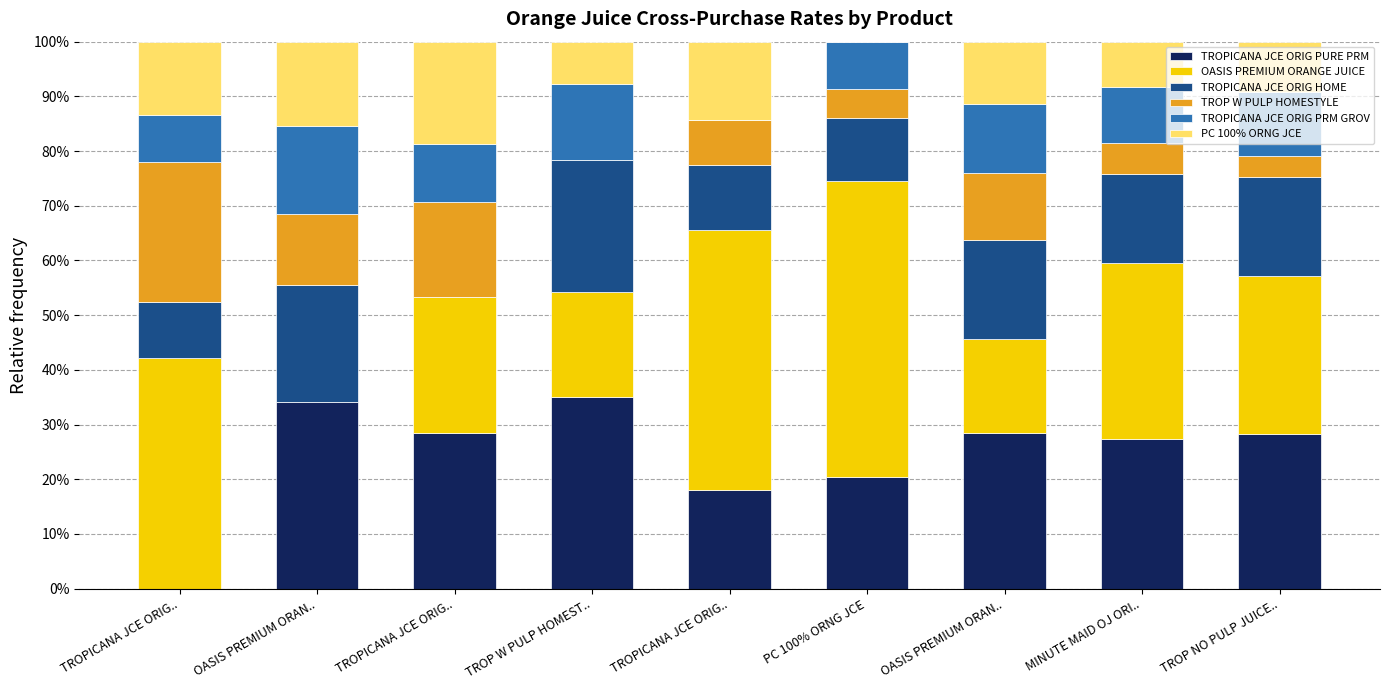

At which label is OASIS PREMIUM ORANGE JUICE closest to 0?

OASIS PREMIUM ORAN..